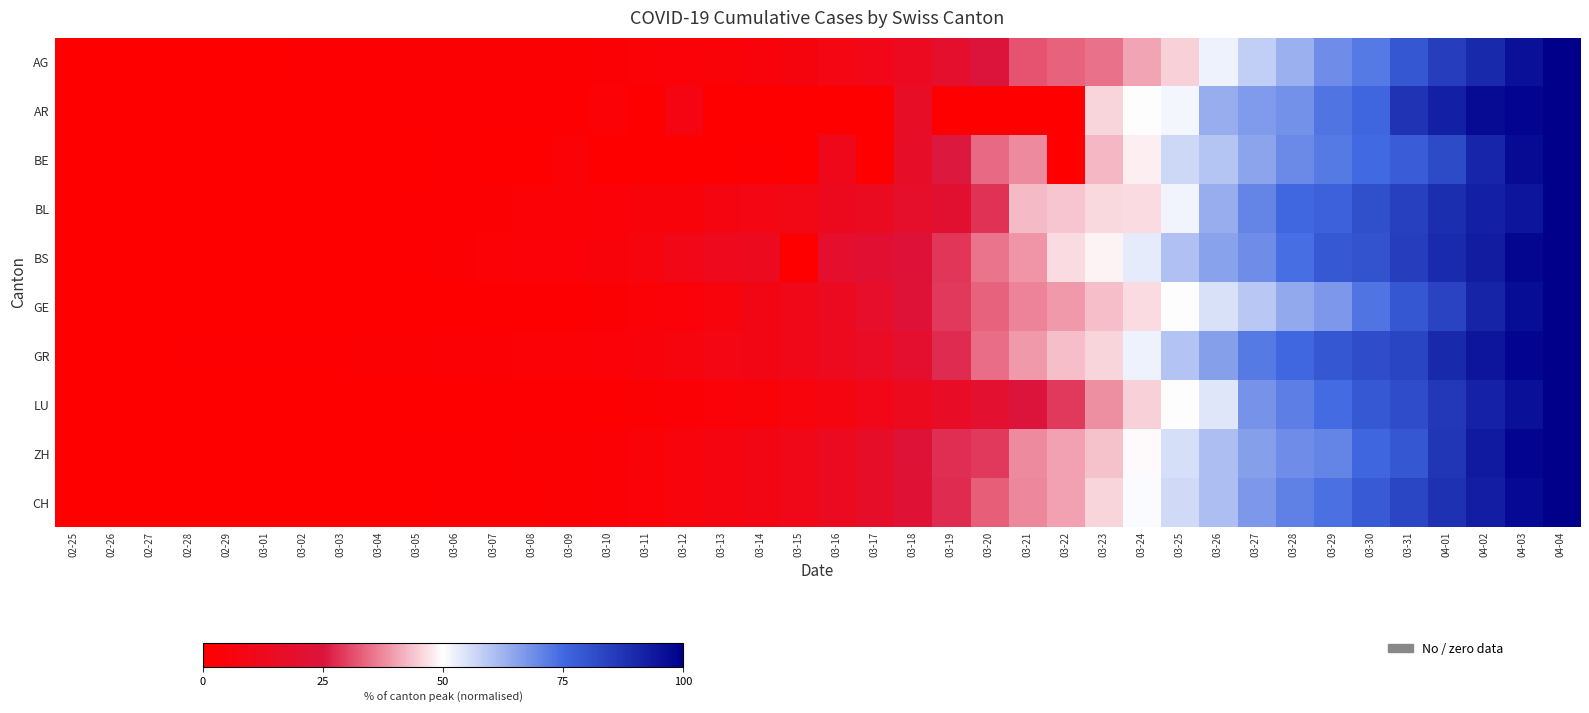

Which category has the highest value across all series?

04-04